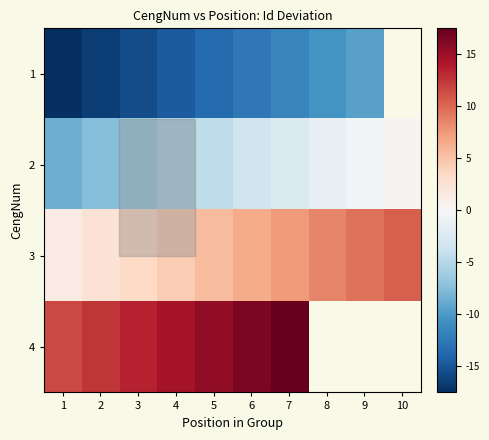

What is the sum of the 3 values at 1 and 6?

8.0